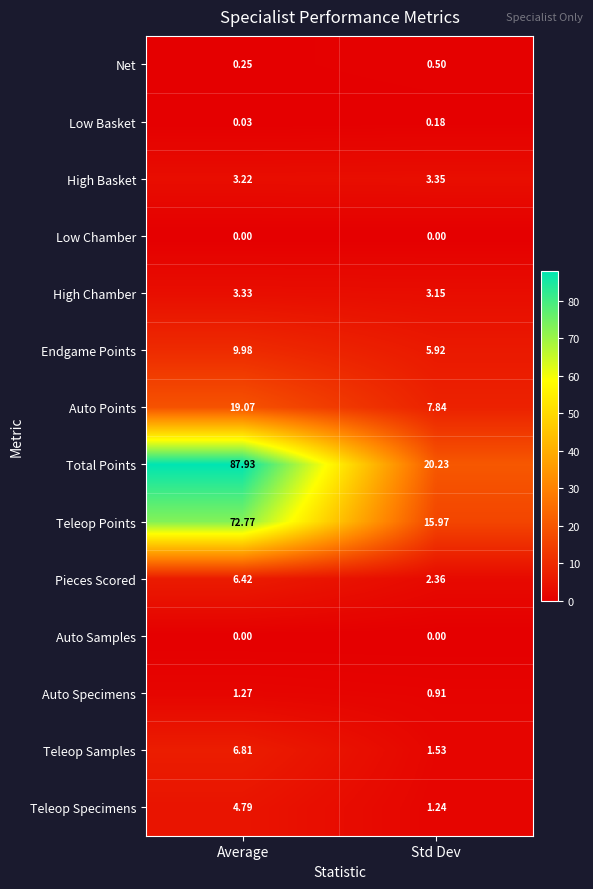

What is the maximum value shown in the chart?

87.9